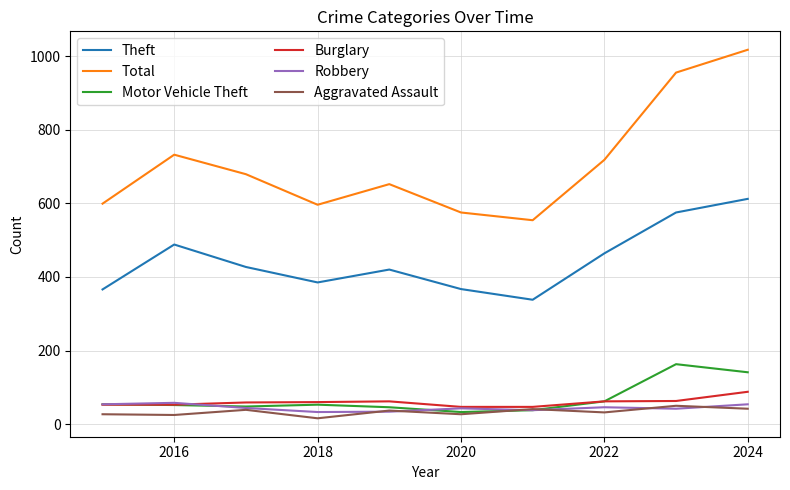

True or false: Total and Robbery cross at least once.

False